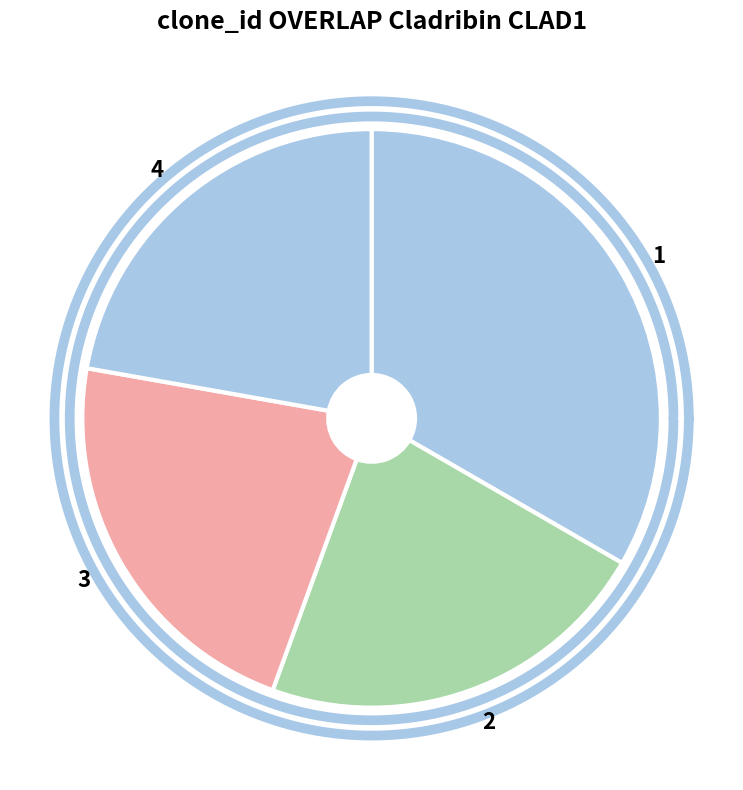

Which slice is the smallest?

2